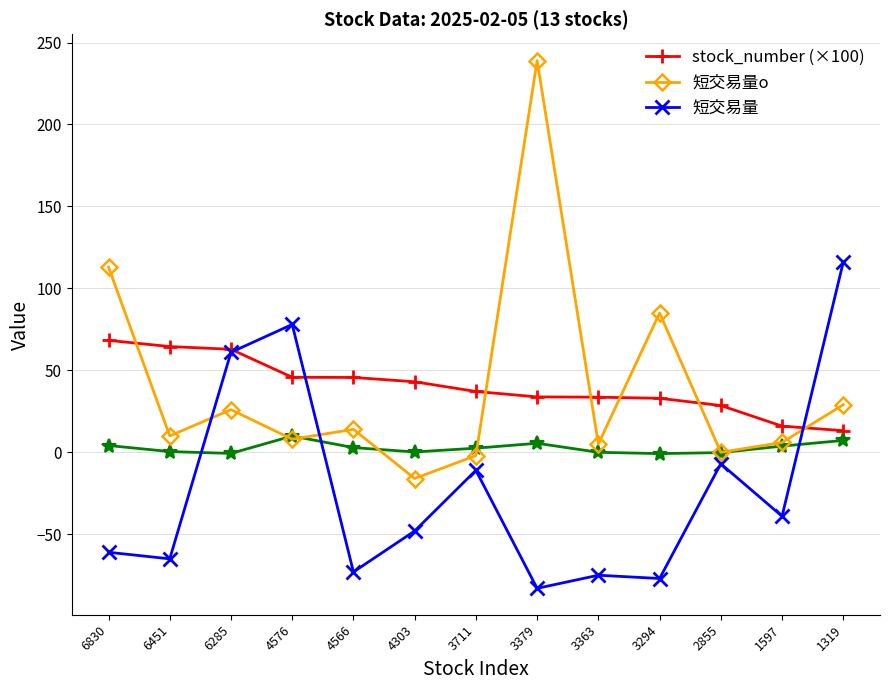

True or false: stock_number (×100) has more than 0 interior local peaks.

False